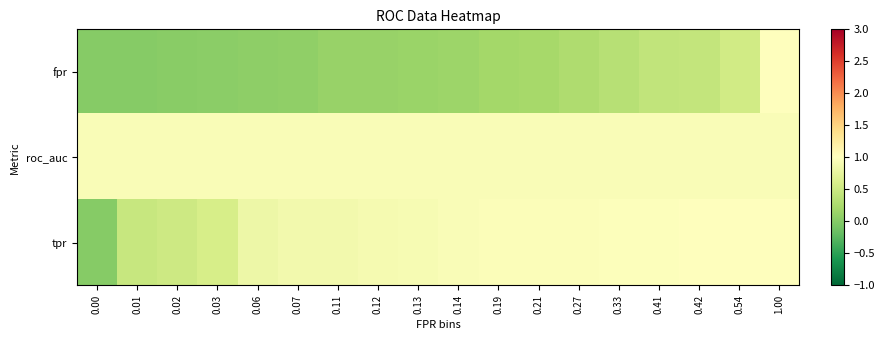

What is the spread (max minus min) of values at 0.07?

0.9